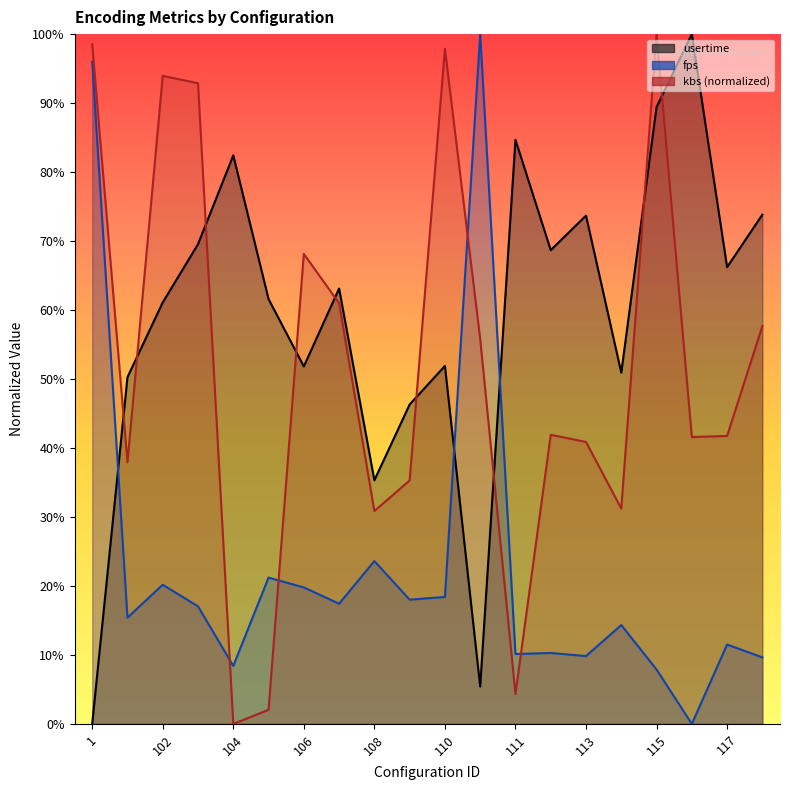

How many lines are shown in the chart?

3